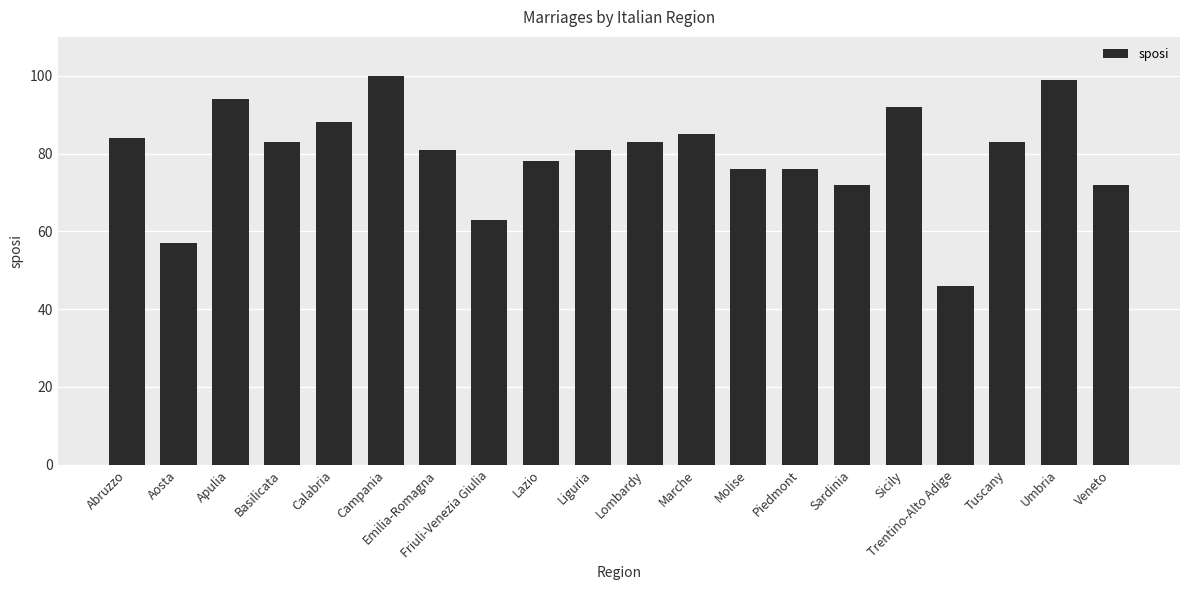

Reading right to left, extract all data points from this chart.

Veneto=72	Umbria=99	Tuscany=83	Trentino-Alto Adige=46	Sicily=92	Sardinia=72	Piedmont=76	Molise=76	Marche=85	Lombardy=83	Liguria=81	Lazio=78	Friuli-Venezia Giulia=63	Emilia-Romagna=81	Campania=100	Calabria=88	Basilicata=83	Apulia=94	Aosta=57	Abruzzo=84